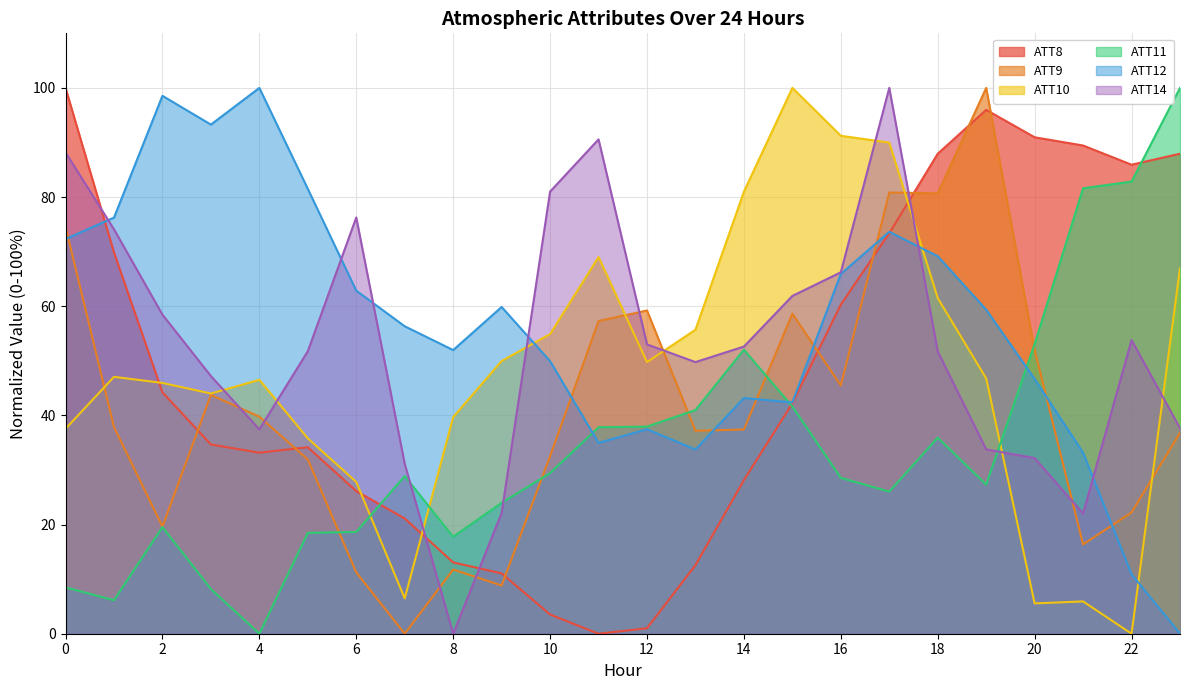

What is the spread (max minus min) of values at 20?

85.4